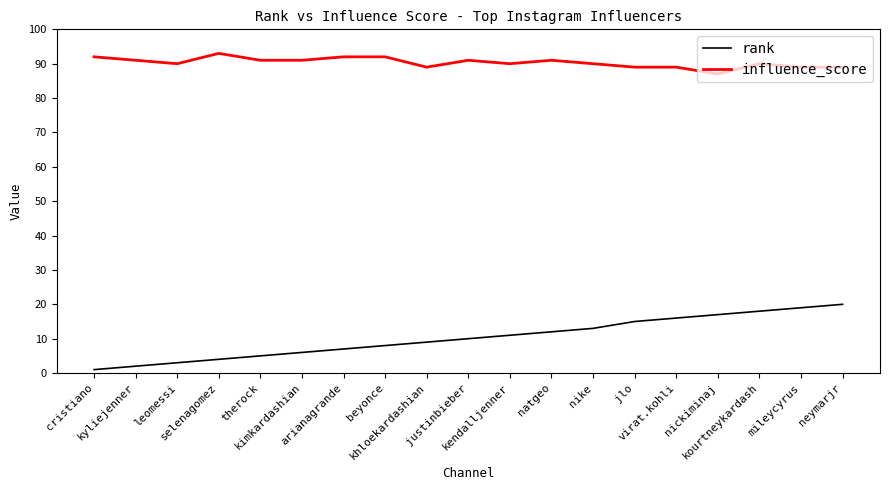

Reading right to left, what are all the values shown in this chart?

rank: neymarjr=20	mileycyrus=19	kourtneykardash=18	nickiminaj=17	virat.kohli=16	jlo=15	nike=13	natgeo=12	kendalljenner=11	justinbieber=10	khloekardashian=9	beyonce=8	arianagrande=7	kimkardashian=6	therock=5	selenagomez=4	leomessi=3	kyliejenner=2	cristiano=1
influence_score: neymarjr=89	mileycyrus=89	kourtneykardash=90	nickiminaj=87	virat.kohli=89	jlo=89	nike=90	natgeo=91	kendalljenner=90	justinbieber=91	khloekardashian=89	beyonce=92	arianagrande=92	kimkardashian=91	therock=91	selenagomez=93	leomessi=90	kyliejenner=91	cristiano=92